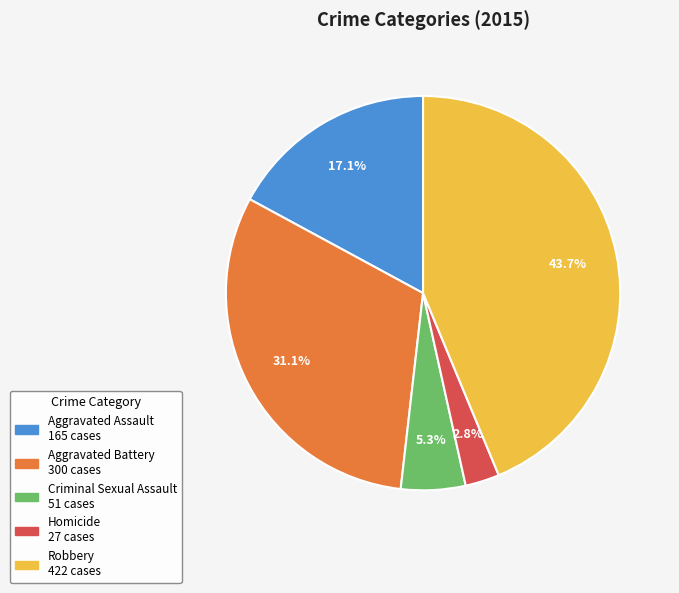

To the nearest percent, what portion does Robbery represent?

44%